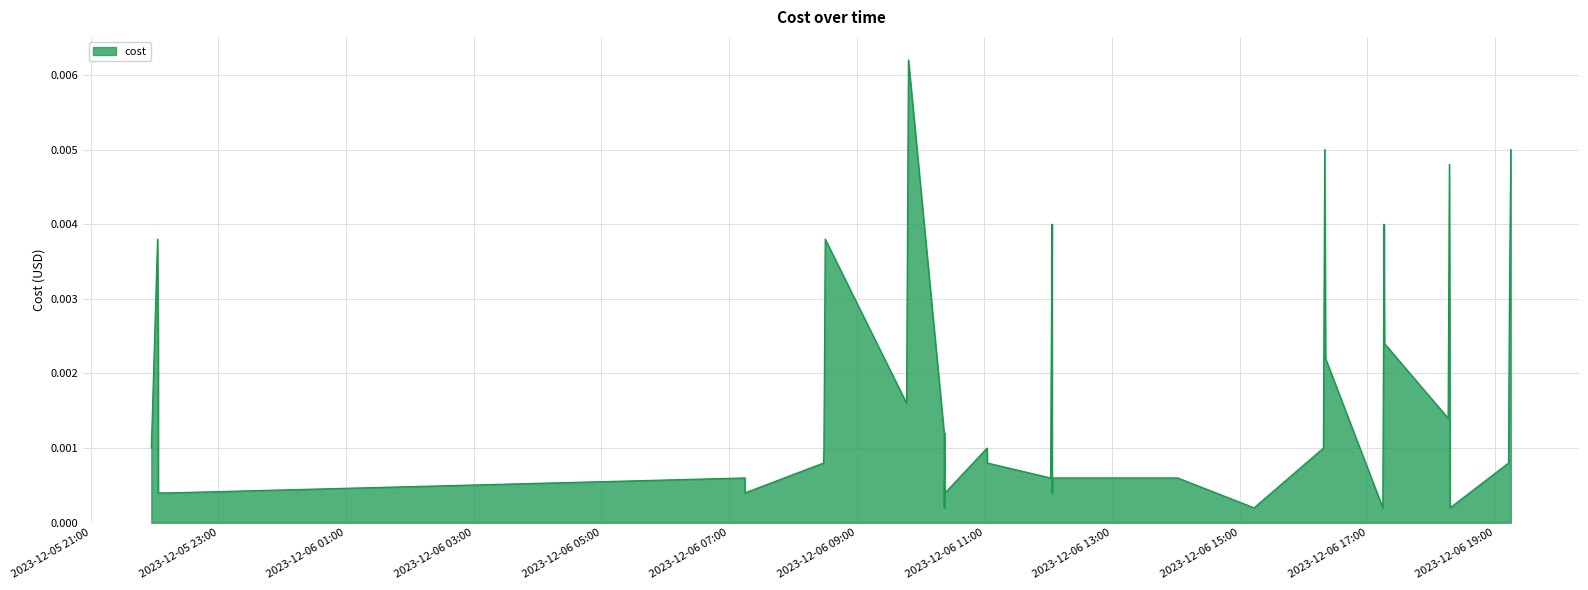

Rank the categories by value from highest to lowest.

2023-12-06 09:48:40, 2023-12-06 16:19:57, 2023-12-06 19:14:51, 2023-12-06 18:17:07, 2023-12-06 12:03:39, 2023-12-06 17:15:42, 2023-12-05 22:02:52, 2023-12-06 08:30:26, 2023-12-06 19:13:36, 2023-12-05 22:03:28, 2023-12-06 17:16:11, 2023-12-06 16:20:45, 2023-12-06 12:02:43, 2023-12-06 18:17:37, 2023-12-06 09:46:54, 2023-12-06 18:15:57, 2023-12-06 10:22:13, 2023-12-06 10:22:45, 2023-12-05 21:57:01, 2023-12-06 08:29:13, 2023-12-06 11:02:32, 2023-12-06 16:18:42, 2023-12-06 08:28:48, 2023-12-06 11:02:51, 2023-12-06 19:12:42, 2023-12-06 07:14:54, 2023-12-06 12:02:18, 2023-12-06 12:04:04, 2023-12-06 14:01:43, 2023-12-05 22:03:32, 2023-12-05 22:14:06, 2023-12-06 07:15:00, 2023-12-06 10:22:55, 2023-12-06 10:23:07, 2023-12-06 12:03:46, 2023-12-06 18:17:42, 2023-12-06 10:22:22, 2023-12-06 15:13:33, 2023-12-06 17:14:33, 2023-12-06 18:17:47